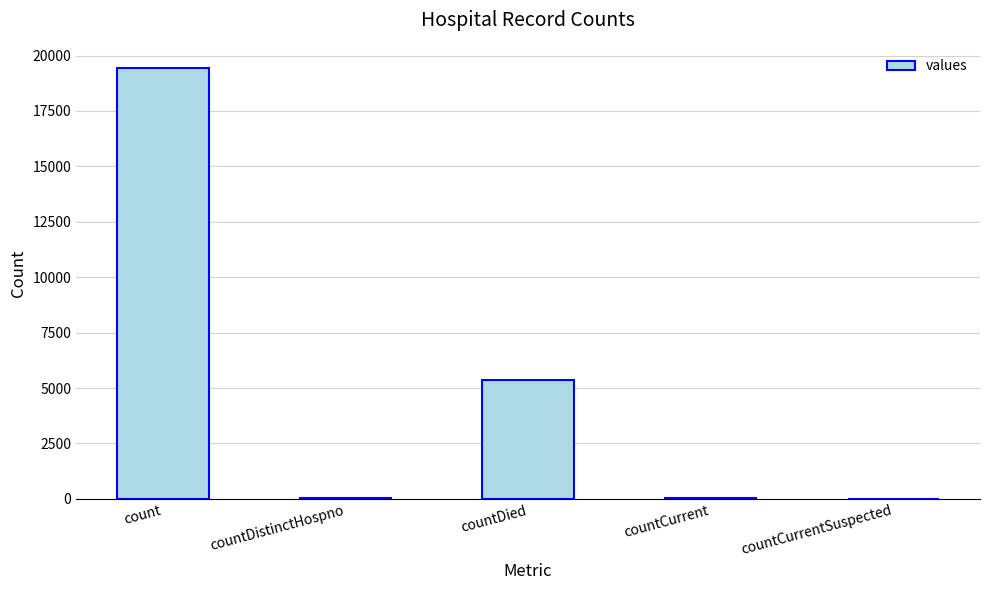

What is the change in value from countDied to countCurrentSuspected?

-5357